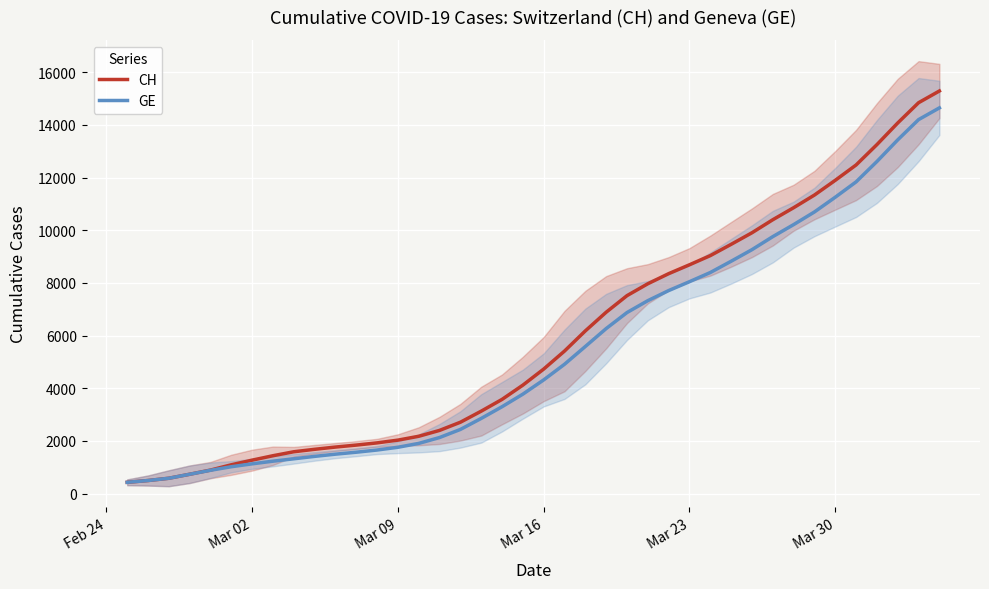

How many lines are shown in the chart?

2